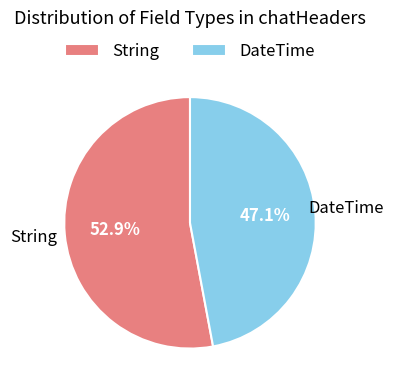

Which slice is the largest?

String